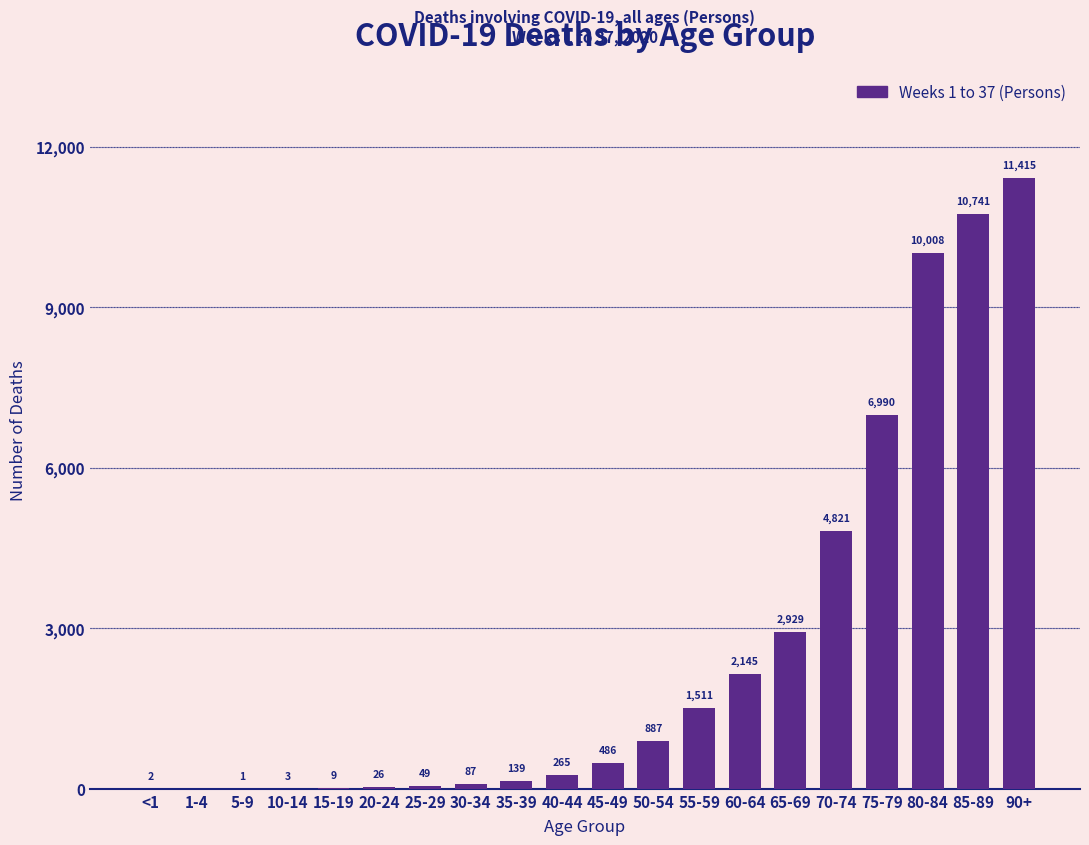

Which has a higher value, 40-44 or 85-89?

85-89